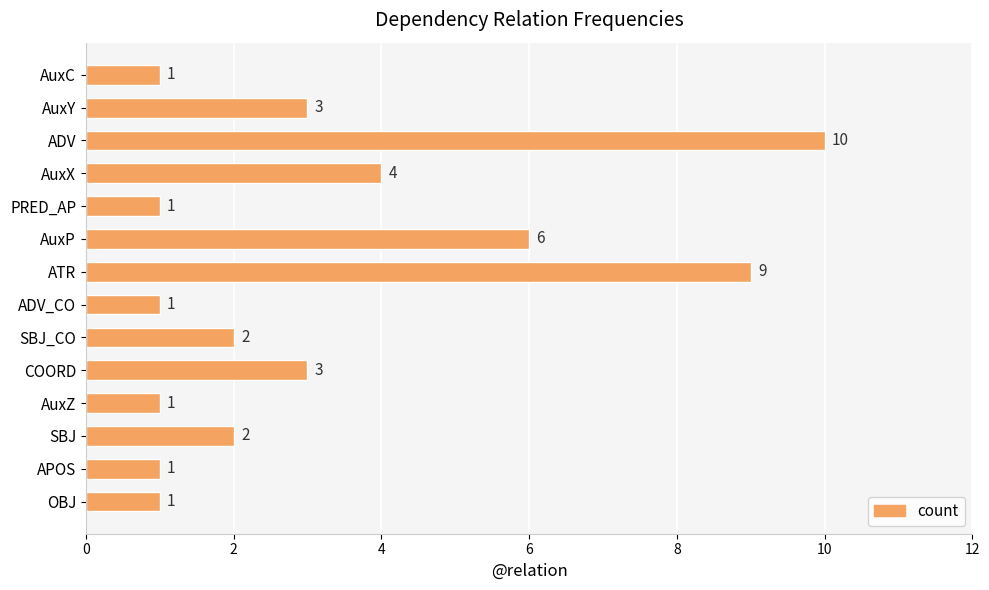

What is the label of the 9th bar from the top?

SBJ_CO